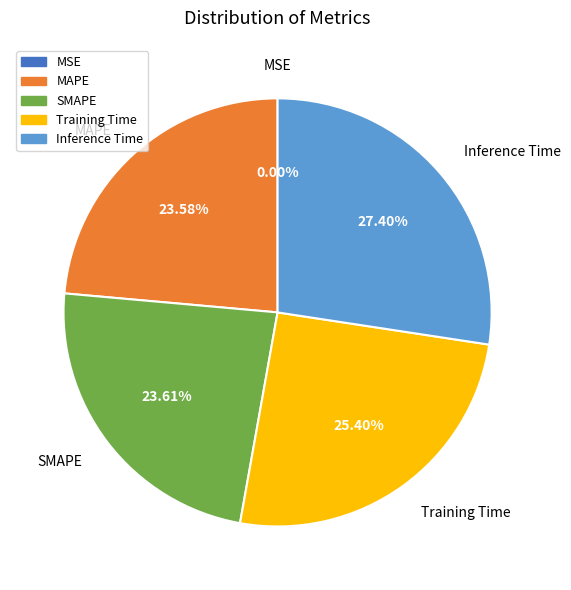

What is the largest slice in the pie chart?

Inference Time